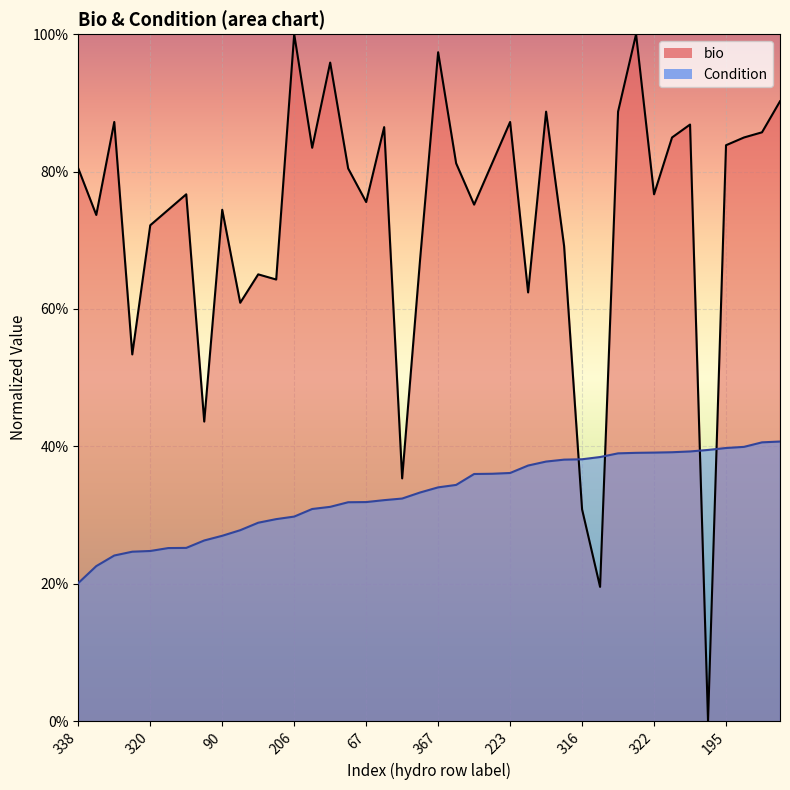

How many interior local valleys does the bio series have?

13